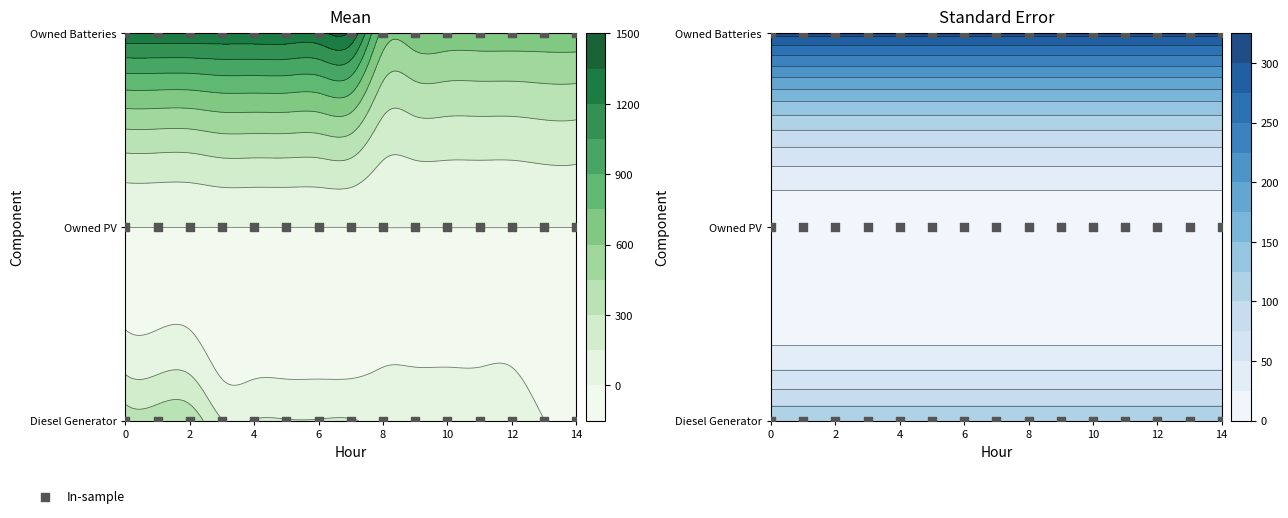

Which series has the largest range (max minus min)?

Owned Batteries